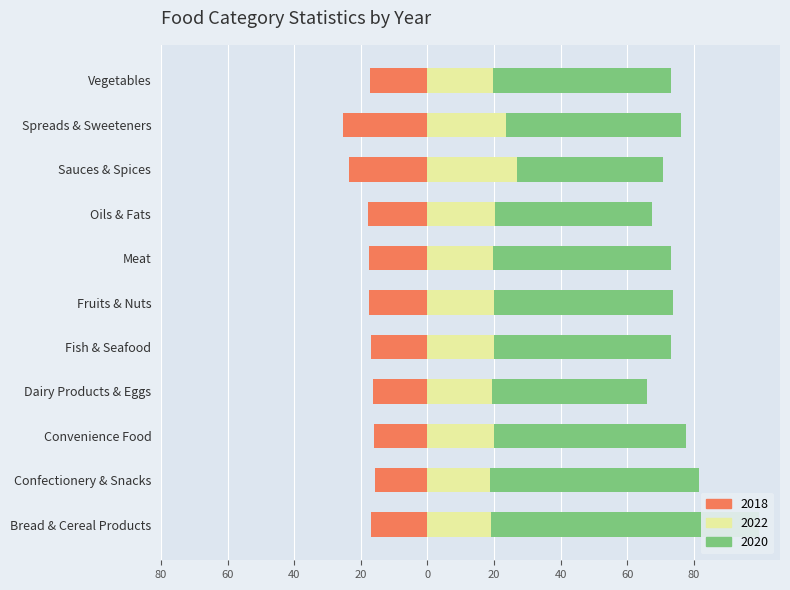

What is the value of the 2022 (neutral) bar at the 1st from the left?

18.9